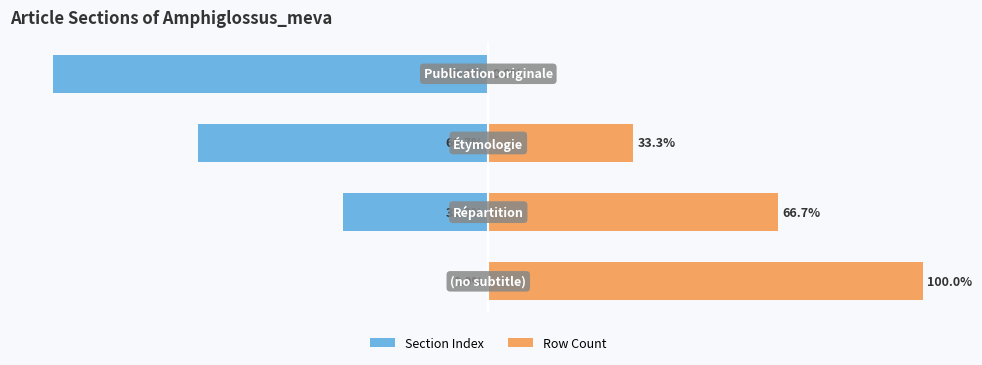

What is the total value across all series at 1?

33.3